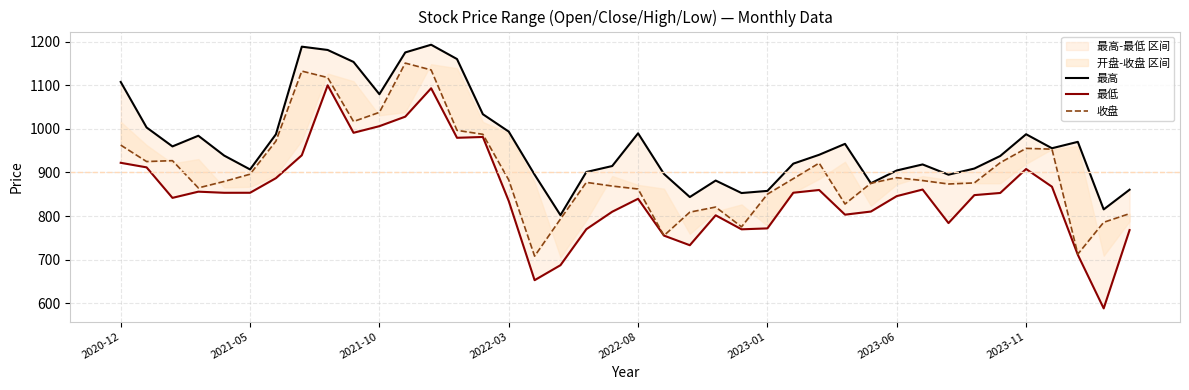

What is the sum of the 收盘 values at 18 and 29?

1752.6